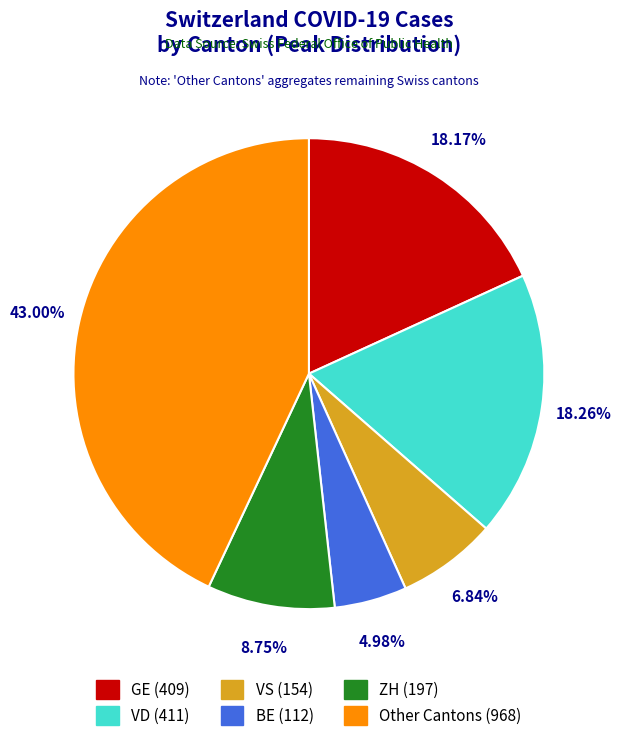

Is there any slice that represents more than half of the pie?

No